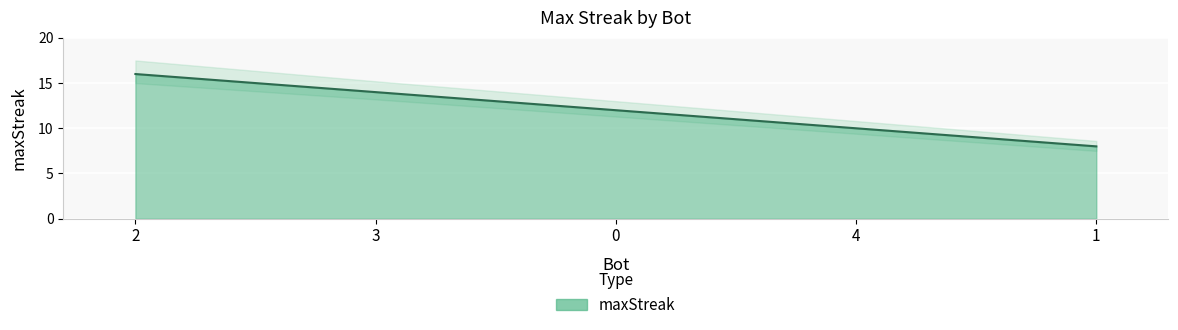

Approximately how many times larger is the value at 0 compared to 3?

0.9